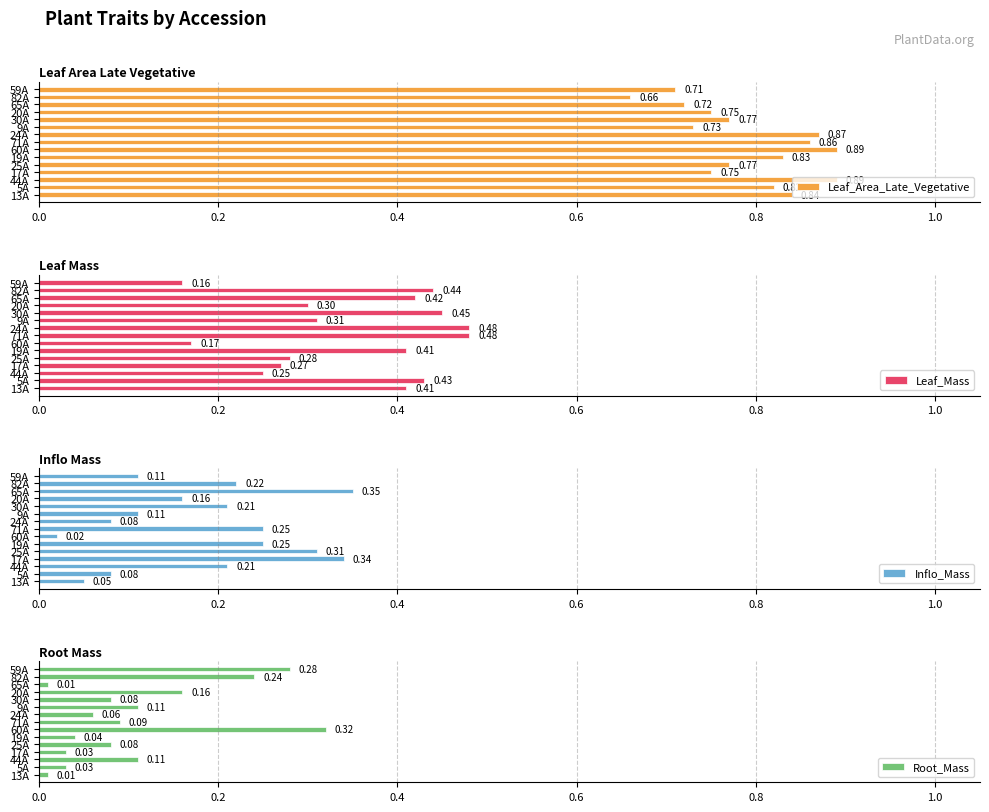

What is the sum of the Root_Mass values at 30A and 60A?

0.4